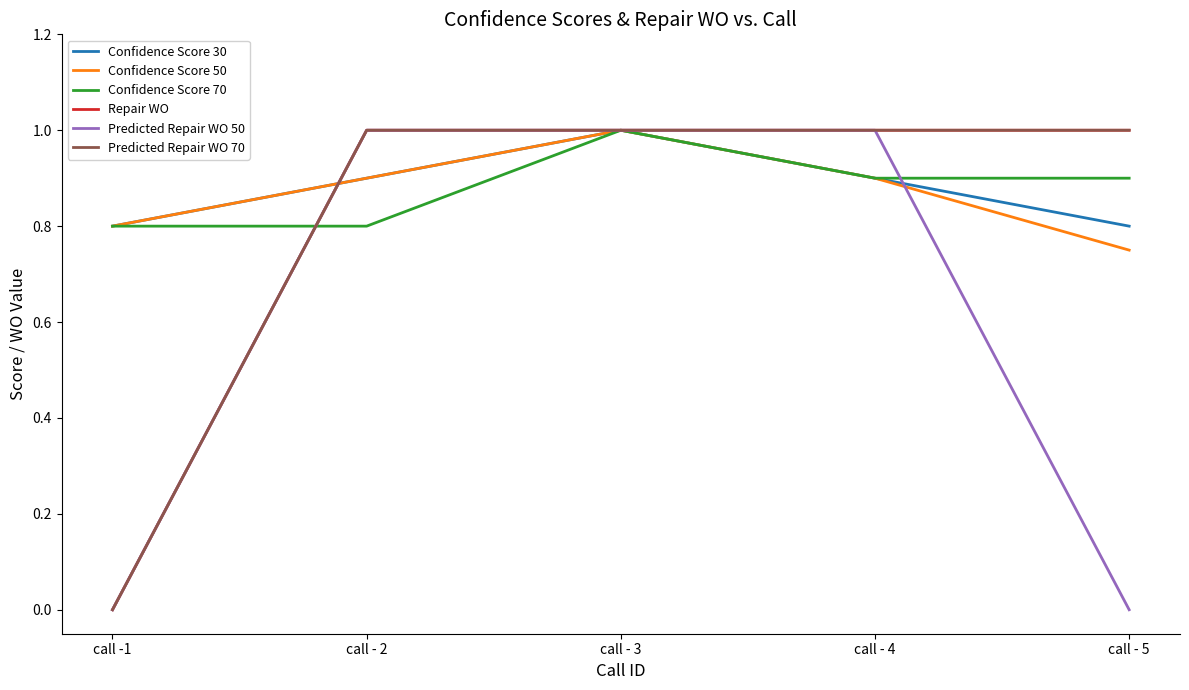

True or false: Predicted Repair WO 50 has a value of 1.0 at call - 4.

True